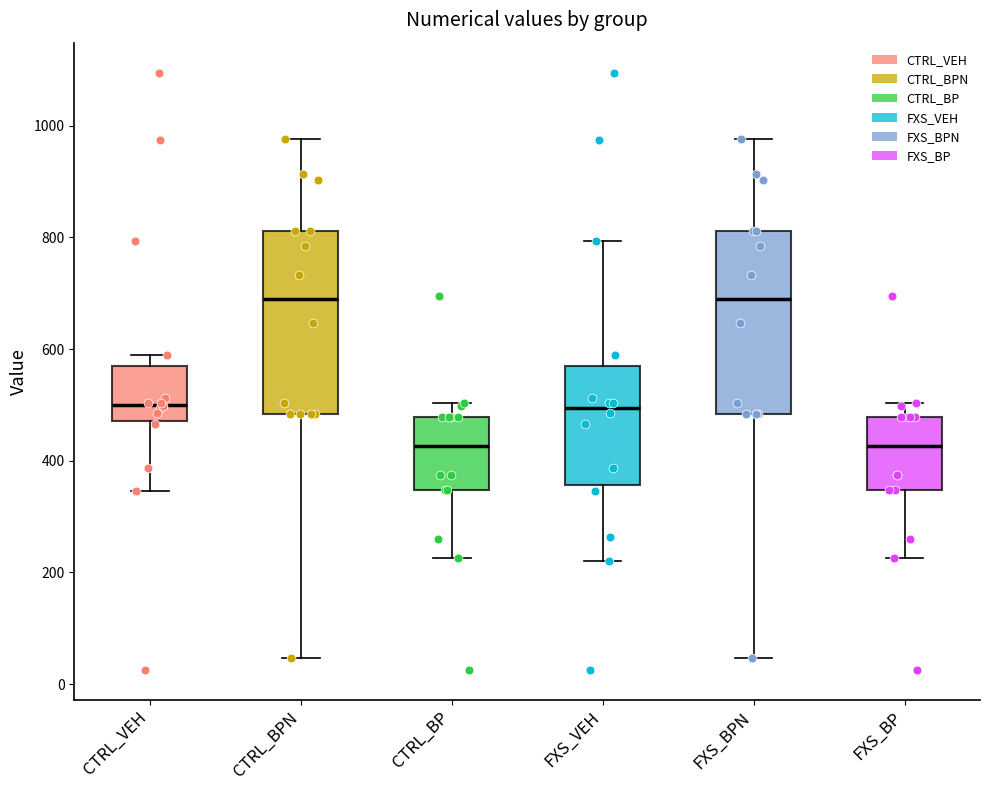

Where does the upper whisker of the box for CTRL_BPN end on the y-axis? The values are not printed on the chart, so give them approximately, as read against the axis.

980